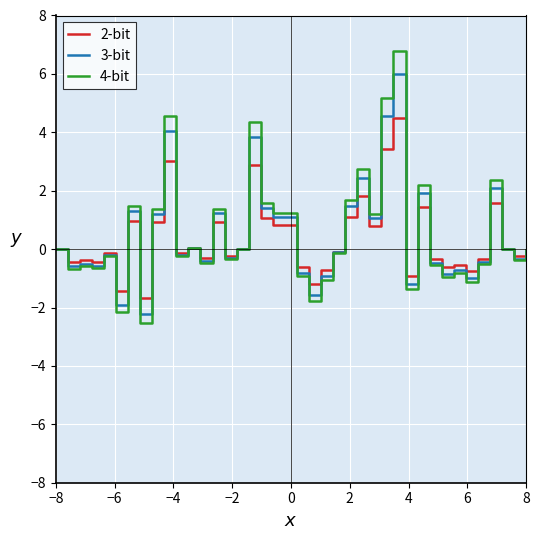

List the series in order of their peak value, highest first.

4-bit, 3-bit, 2-bit